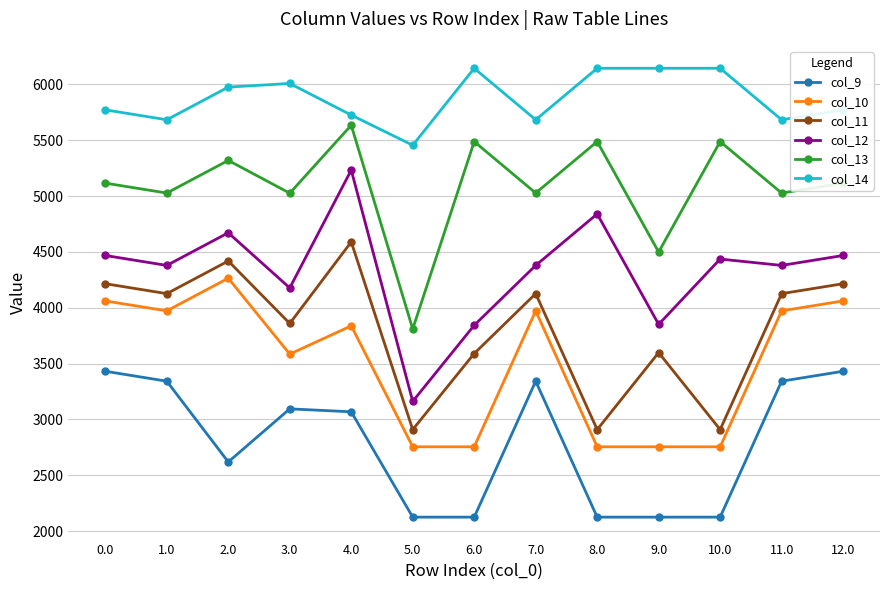

What is the value of the col_11 point at the 7th from the left?

3590.3